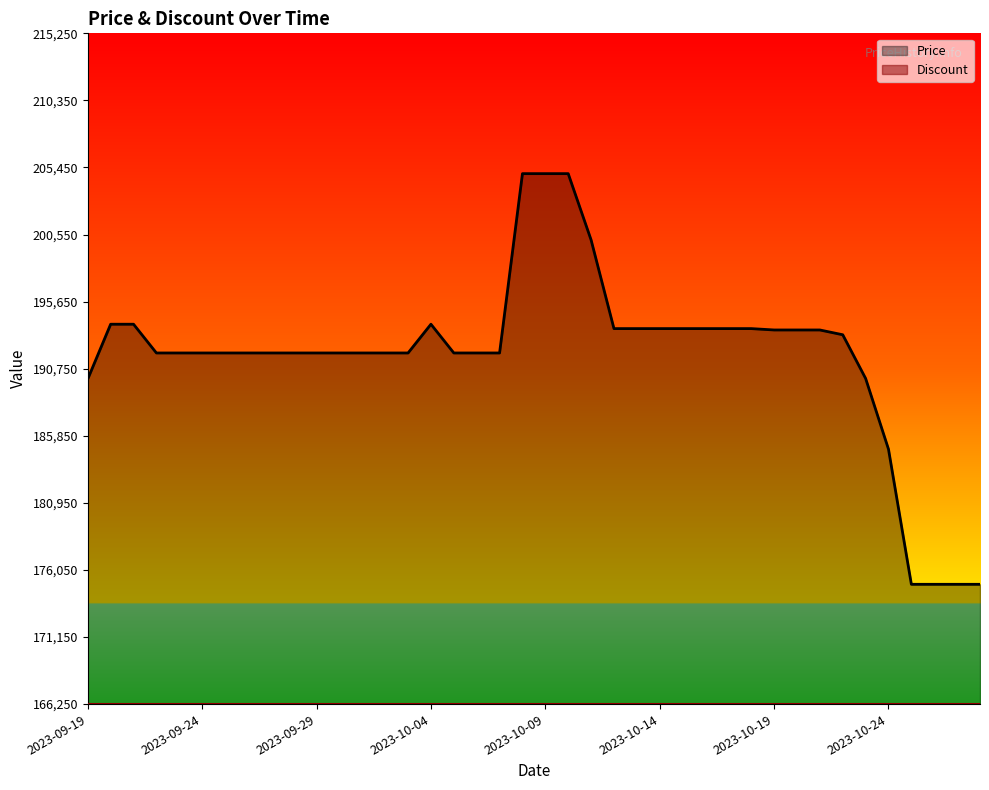

Rank the series by their maximum value, from highest to lowest.

Price, Discount